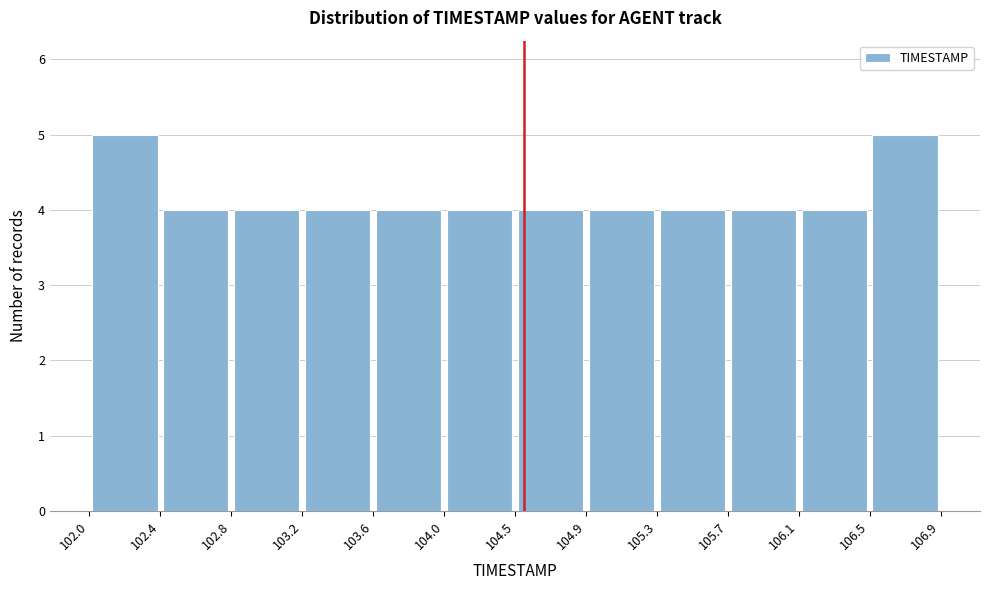

Reading left to right, transcribe this chart: for each bar, give the range it covers on the x-axis and its height. The values are not printed on the chart, so give them approximately, as read against the axis.

102.0 to 102.4: 5
102.4 to 102.8: 4
102.8 to 103.2: 4
103.2 to 103.6: 4
103.6 to 104.0: 4
104.0 to 104.5: 4
104.5 to 104.9: 4
104.9 to 105.3: 4
105.3 to 105.7: 4
105.7 to 106.1: 4
106.1 to 106.5: 4
106.5 to 106.9: 5